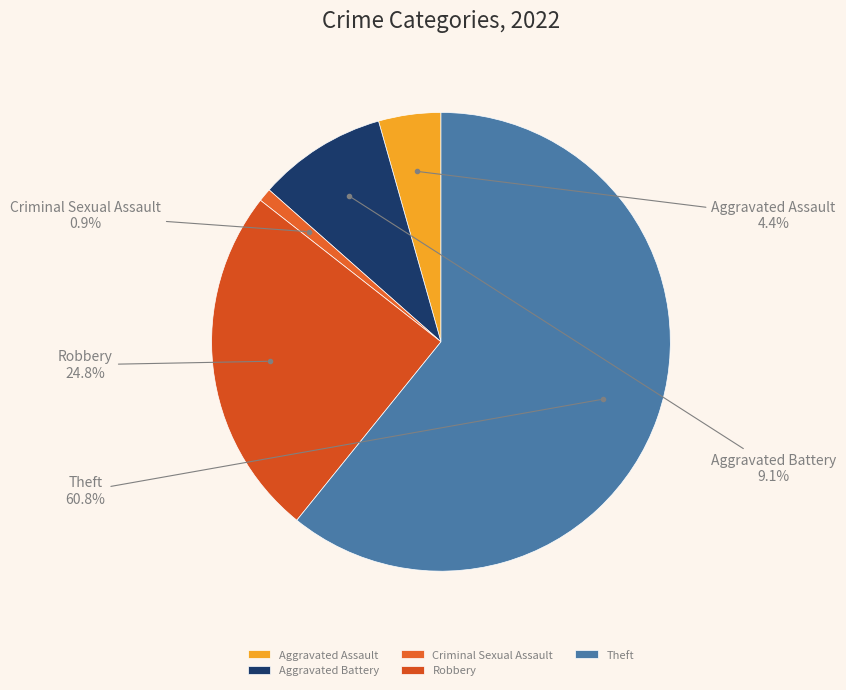

Rank the categories by value from lowest to highest.

Criminal Sexual Assault, Aggravated Assault, Aggravated Battery, Robbery, Theft